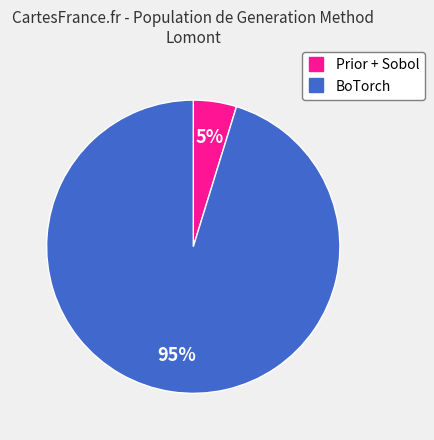

Is there any slice that represents more than half of the pie?

Yes